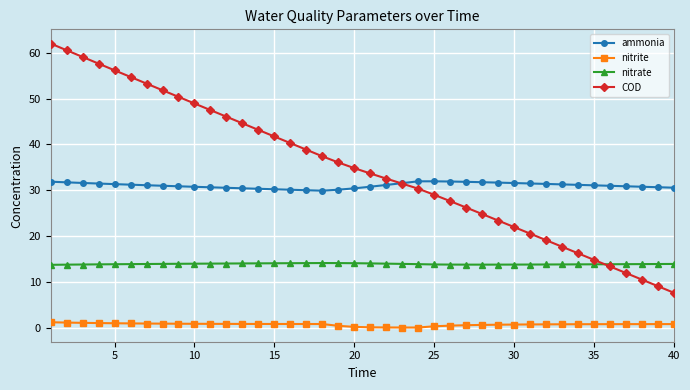

What is the maximum value shown in the chart?

62.0